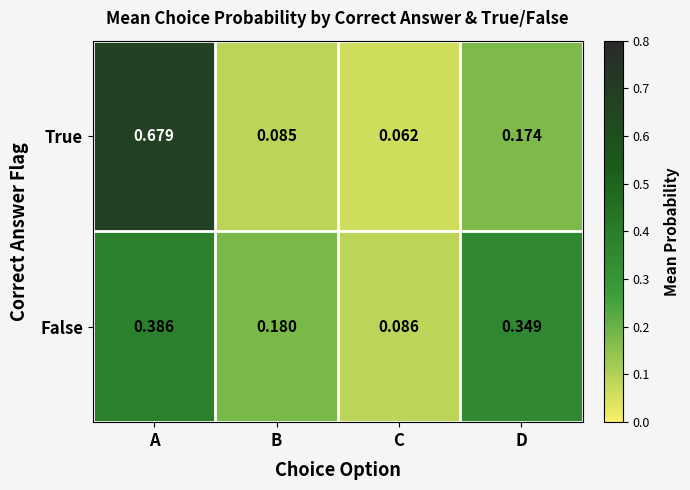

At which category does the chart reach its peak across all series?

A